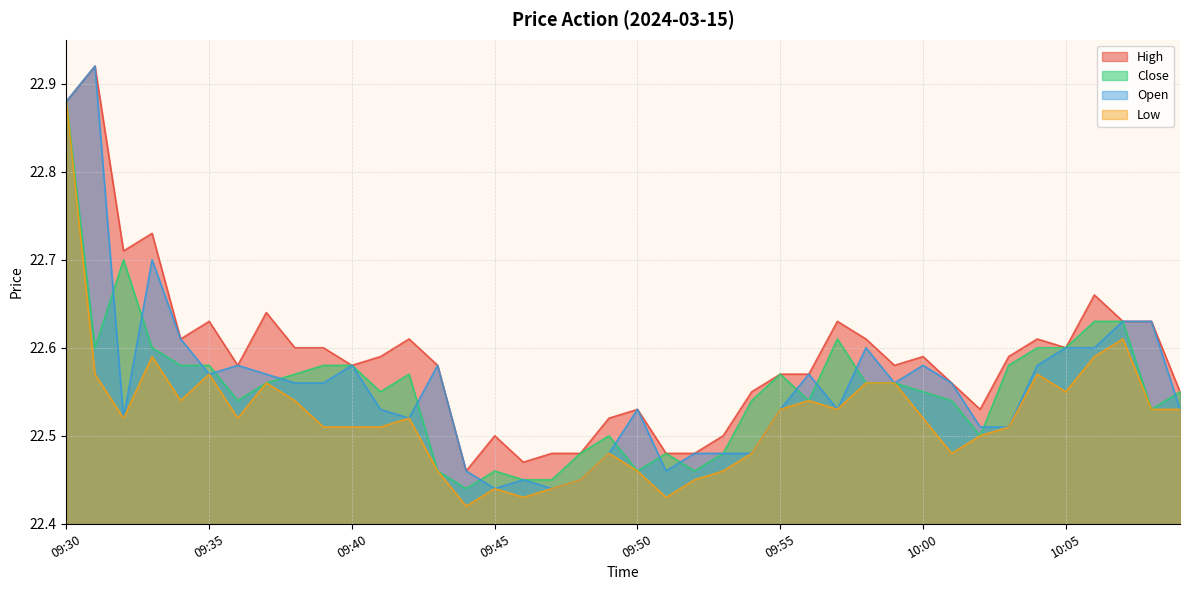

Reading right to left, extract all data points from this chart.

high: 10:09=22.6	10:08=22.6	10:07=22.6	10:06=22.7	10:05=22.6	10:04=22.6	10:03=22.6	10:02=22.5	10:01=22.6	10:00=22.6	09:59=22.6	09:58=22.6	09:57=22.6	09:56=22.6	09:55=22.6	09:54=22.6	09:53=22.5	09:52=22.5	09:51=22.5	09:50=22.5	09:49=22.5	09:48=22.5	09:47=22.5	09:46=22.5	09:45=22.5	09:44=22.5	09:43=22.6	09:42=22.6	09:41=22.6	09:40=22.6	09:39=22.6	09:38=22.6	09:37=22.6	09:36=22.6	09:35=22.6	09:34=22.6	09:33=22.7	09:32=22.7	09:31=22.9	09:30=22.9
close: 10:09=22.6	10:08=22.5	10:07=22.6	10:06=22.6	10:05=22.6	10:04=22.6	10:03=22.6	10:02=22.5	10:01=22.5	10:00=22.6	09:59=22.6	09:58=22.6	09:57=22.6	09:56=22.5	09:55=22.6	09:54=22.5	09:53=22.5	09:52=22.5	09:51=22.5	09:50=22.5	09:49=22.5	09:48=22.5	09:47=22.4	09:46=22.4	09:45=22.5	09:44=22.4	09:43=22.5	09:42=22.6	09:41=22.6	09:40=22.6	09:39=22.6	09:38=22.6	09:37=22.6	09:36=22.5	09:35=22.6	09:34=22.6	09:33=22.6	09:32=22.7	09:31=22.6	09:30=22.9
open: 10:09=22.5	10:08=22.6	10:07=22.6	10:06=22.6	10:05=22.6	10:04=22.6	10:03=22.5	10:02=22.5	10:01=22.6	10:00=22.6	09:59=22.6	09:58=22.6	09:57=22.5	09:56=22.6	09:55=22.5	09:54=22.5	09:53=22.5	09:52=22.5	09:51=22.5	09:50=22.5	09:49=22.5	09:48=22.4	09:47=22.4	09:46=22.4	09:45=22.4	09:44=22.5	09:43=22.6	09:42=22.5	09:41=22.5	09:40=22.6	09:39=22.6	09:38=22.6	09:37=22.6	09:36=22.6	09:35=22.6	09:34=22.6	09:33=22.7	09:32=22.5	09:31=22.9	09:30=22.9
low: 10:09=22.5	10:08=22.5	10:07=22.6	10:06=22.6	10:05=22.6	10:04=22.6	10:03=22.5	10:02=22.5	10:01=22.5	10:00=22.5	09:59=22.6	09:58=22.6	09:57=22.5	09:56=22.5	09:55=22.5	09:54=22.5	09:53=22.5	09:52=22.4	09:51=22.4	09:50=22.5	09:49=22.5	09:48=22.4	09:47=22.4	09:46=22.4	09:45=22.4	09:44=22.4	09:43=22.5	09:42=22.5	09:41=22.5	09:40=22.5	09:39=22.5	09:38=22.5	09:37=22.6	09:36=22.5	09:35=22.6	09:34=22.5	09:33=22.6	09:32=22.5	09:31=22.6	09:30=22.9